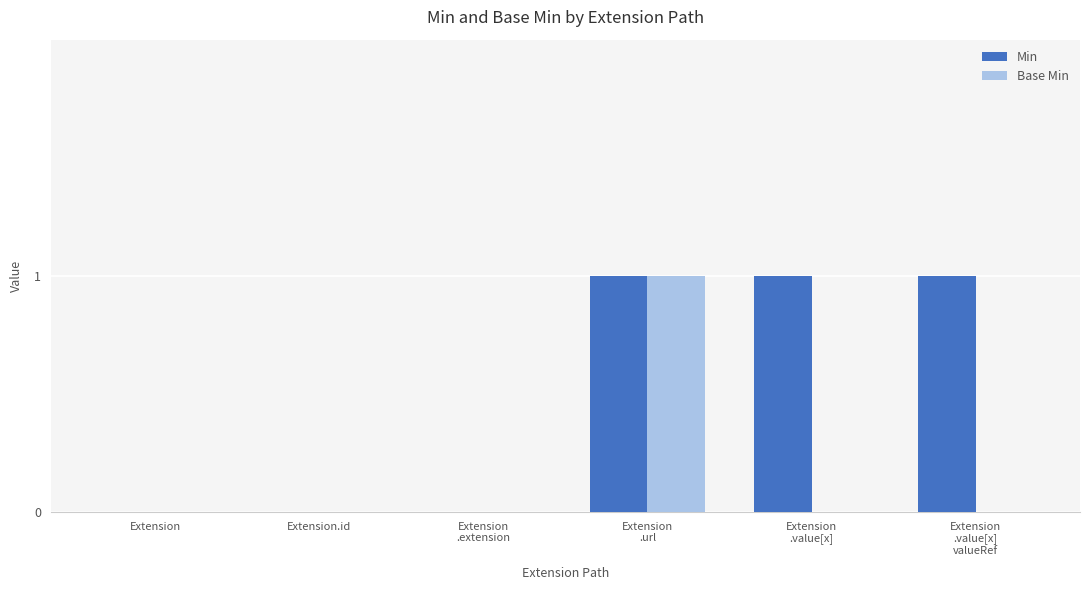

What is the sum of all Min values?

3